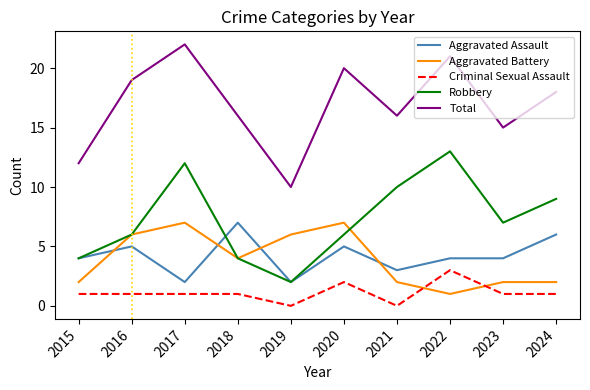

Rank the series at 2020 from lowest to highest value.

Criminal Sexual Assault, Aggravated Assault, Robbery, Aggravated Battery, Total